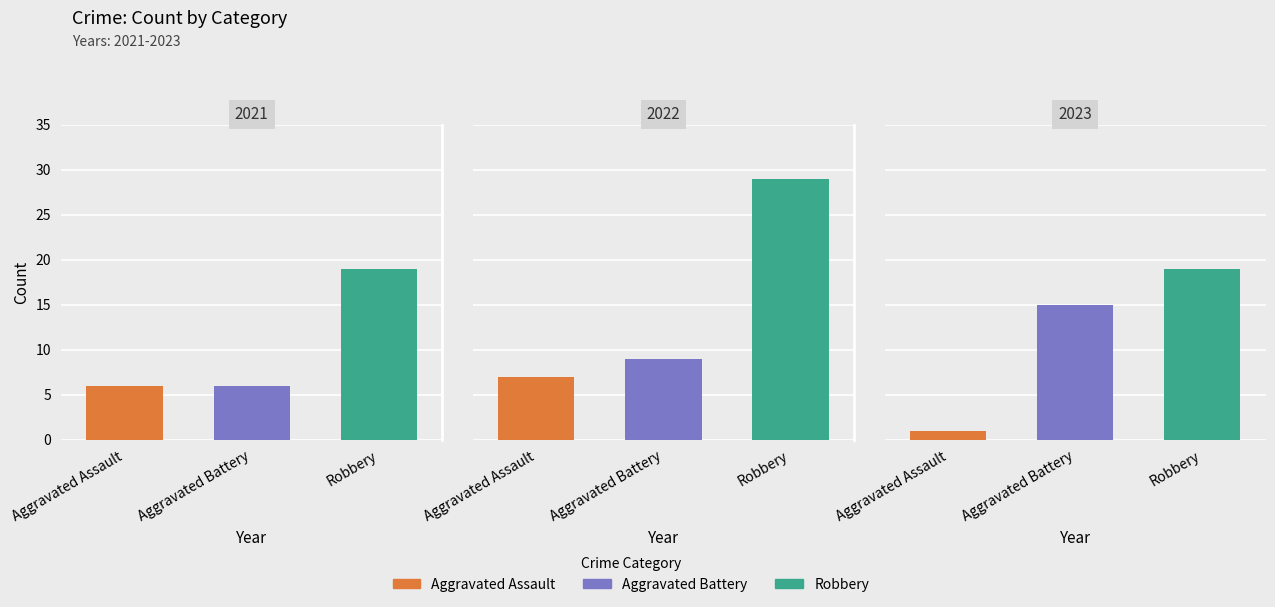

Rank the series by their maximum value, from lowest to highest.

Aggravated Assault, Aggravated Battery, Robbery